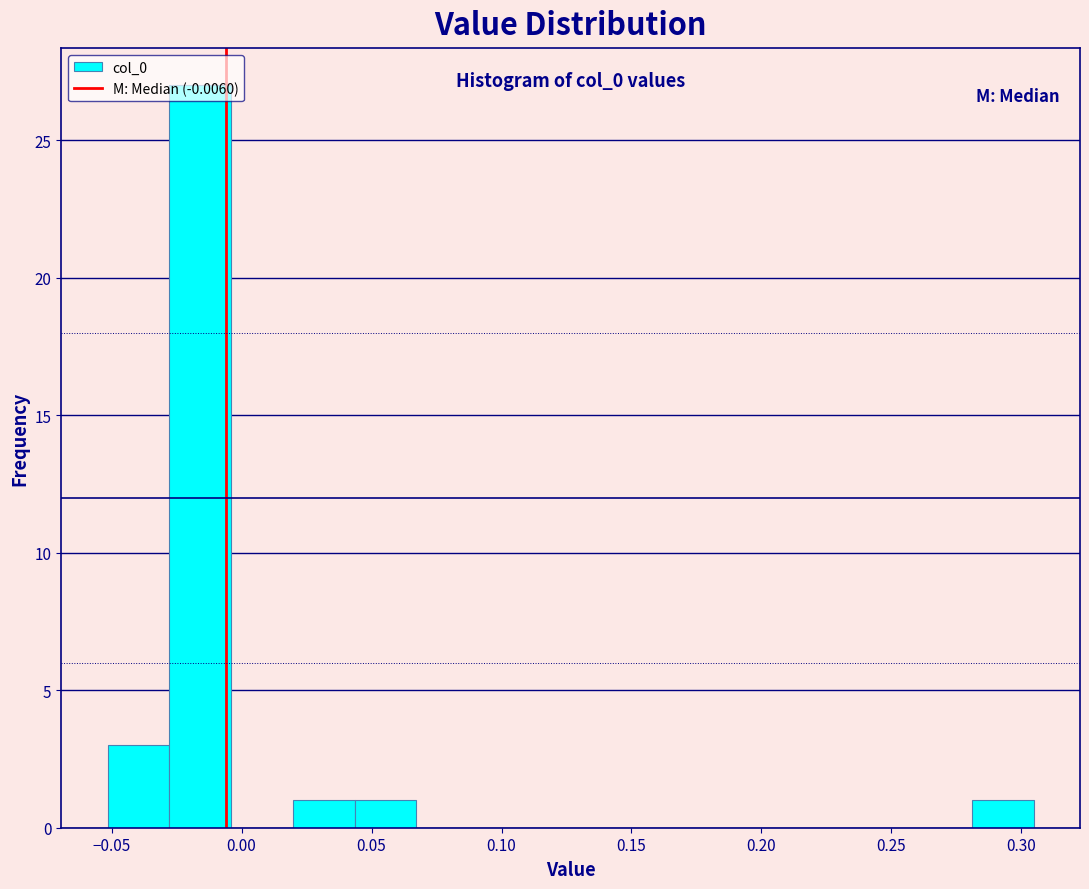

Over which range of the x-axis is the bar tallest?

-0.030 to -0.005